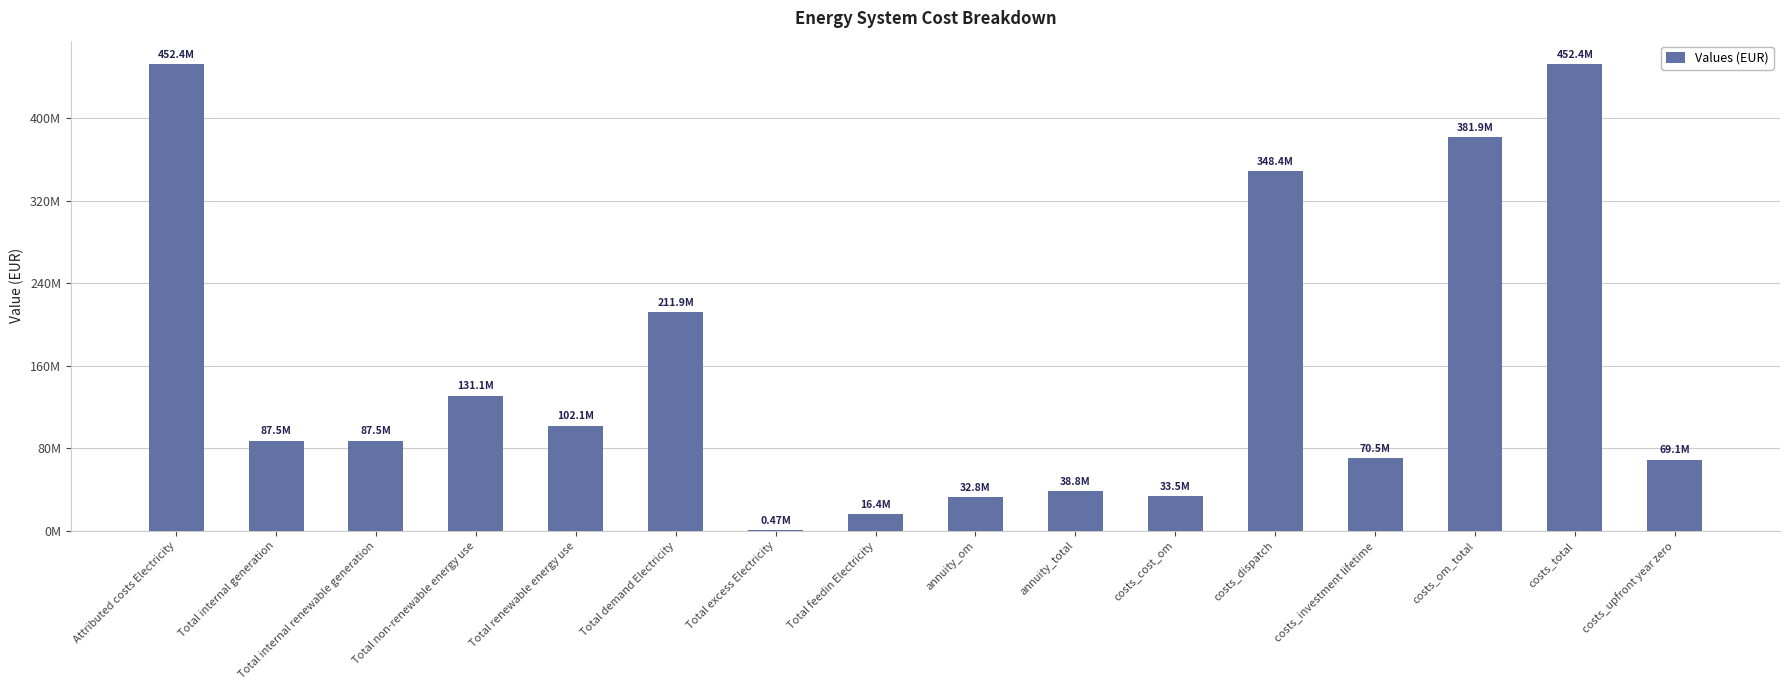

Does the chart contain stacked bars?

No